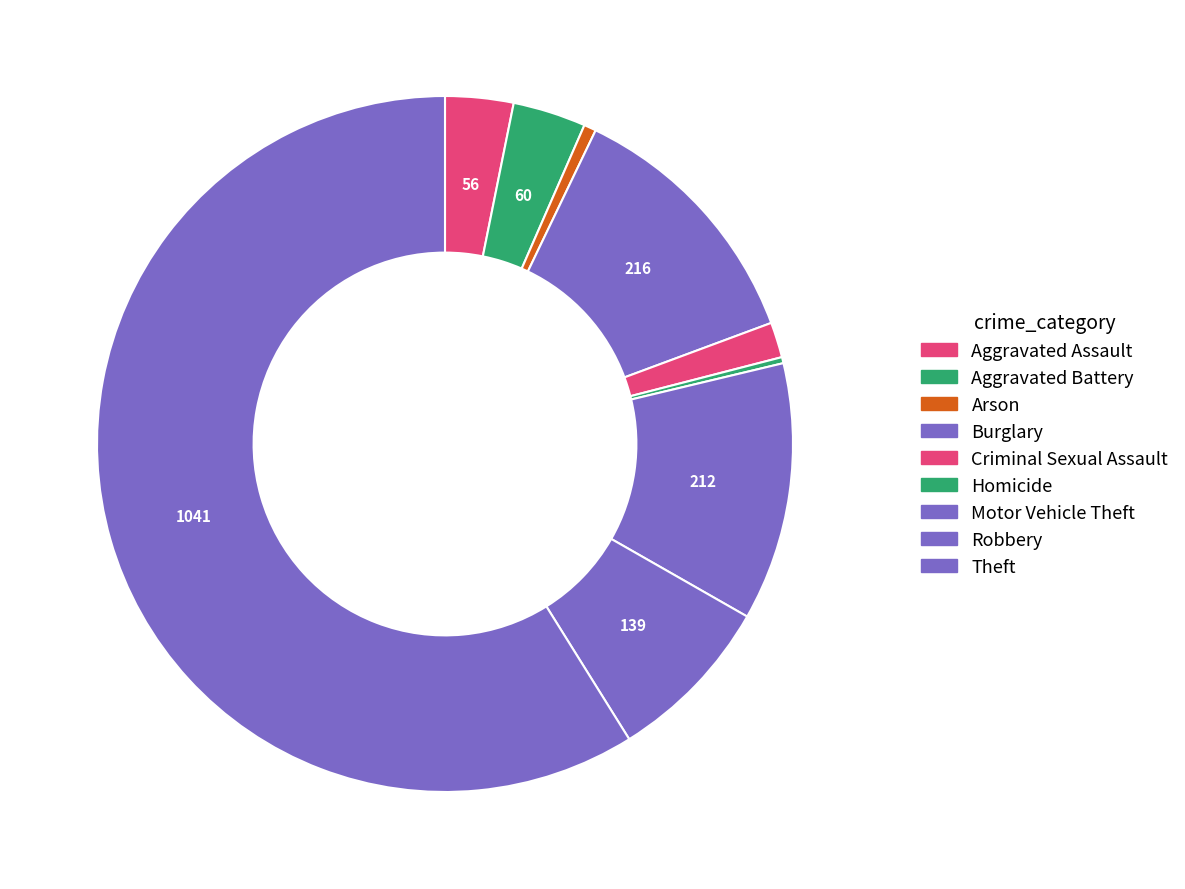

Between Criminal Sexual Assault and Theft, which is larger?

Theft